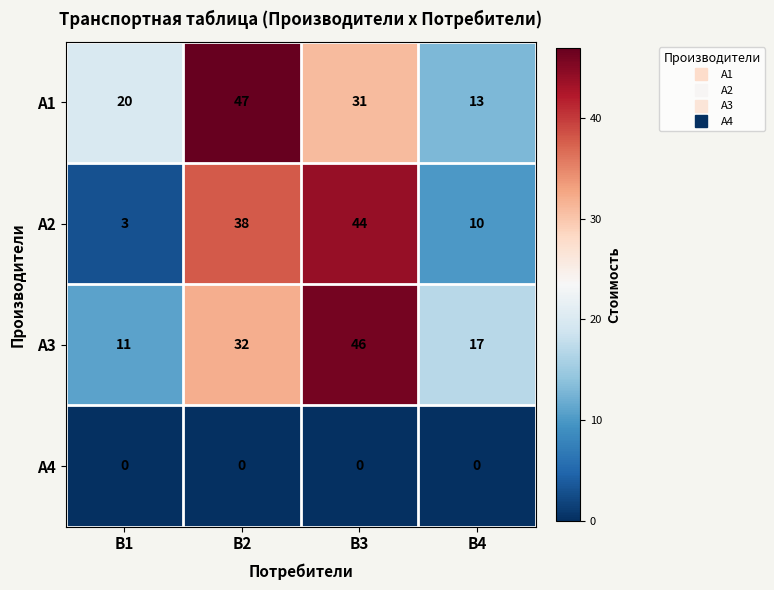

At which label is A1 closest to 30?

B3